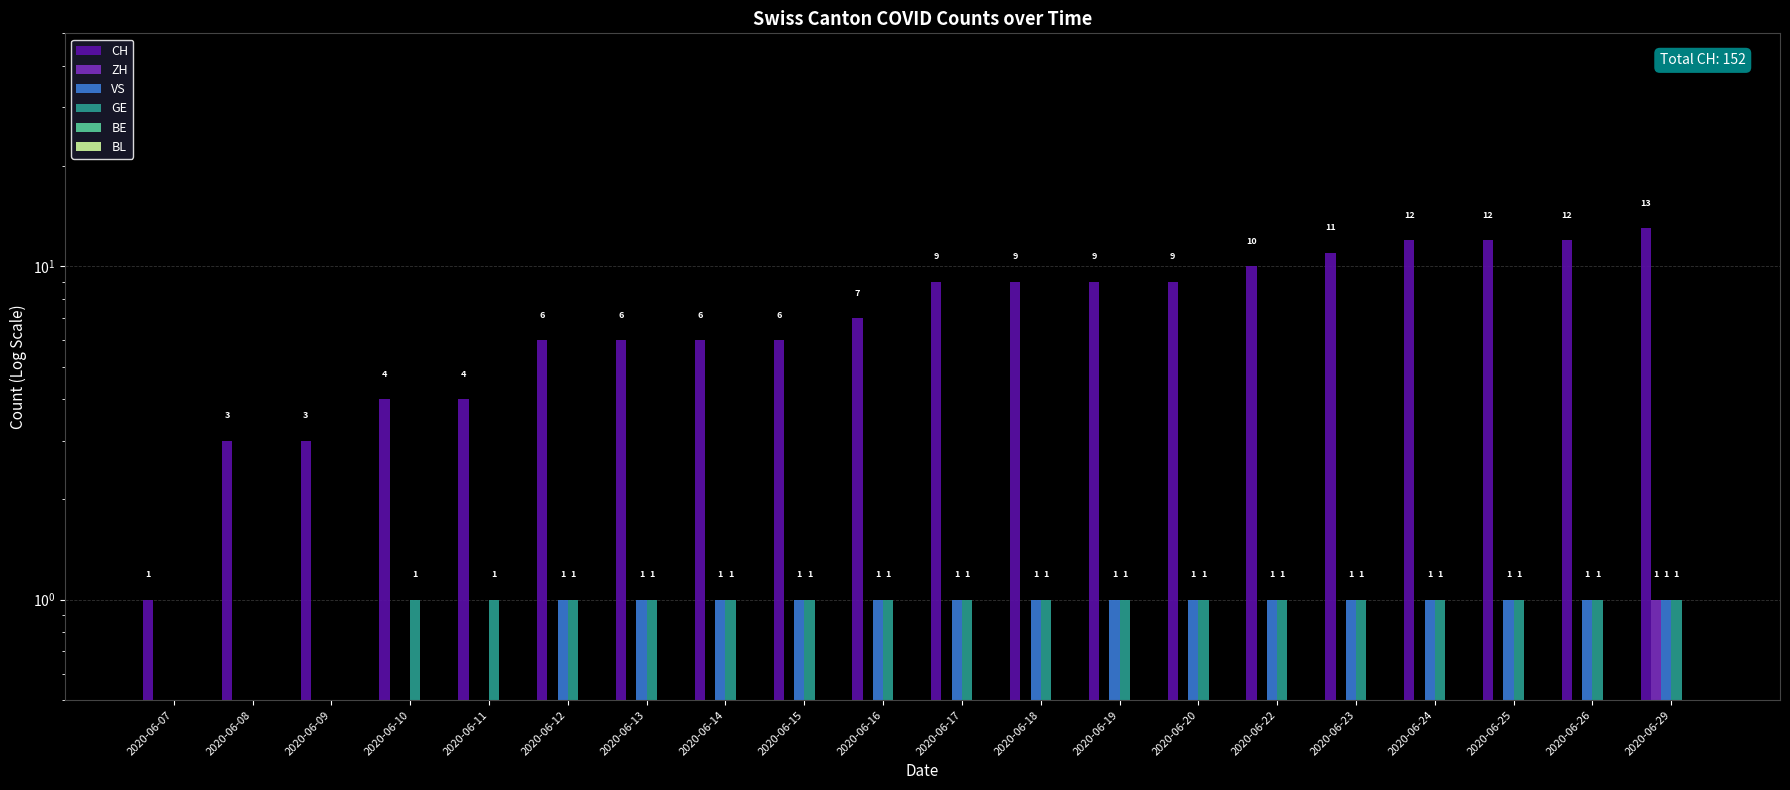

True or false: BL has a value of 0.5 at 2020-06-25.

True